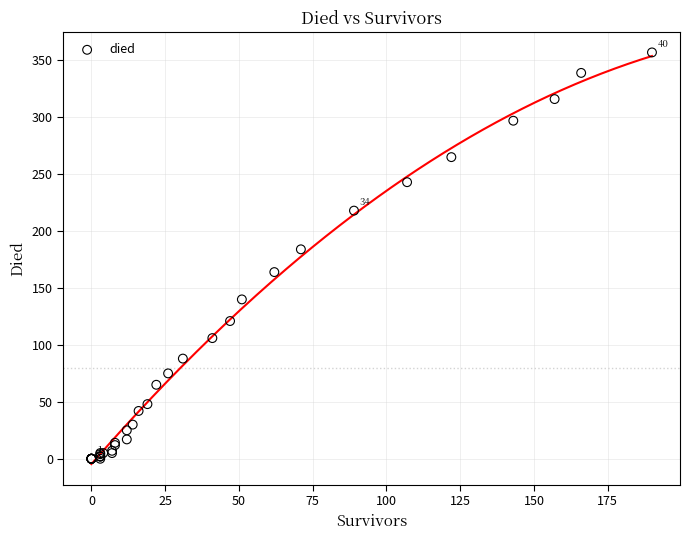

What Y value in the scatter plot is closest to 178?

184